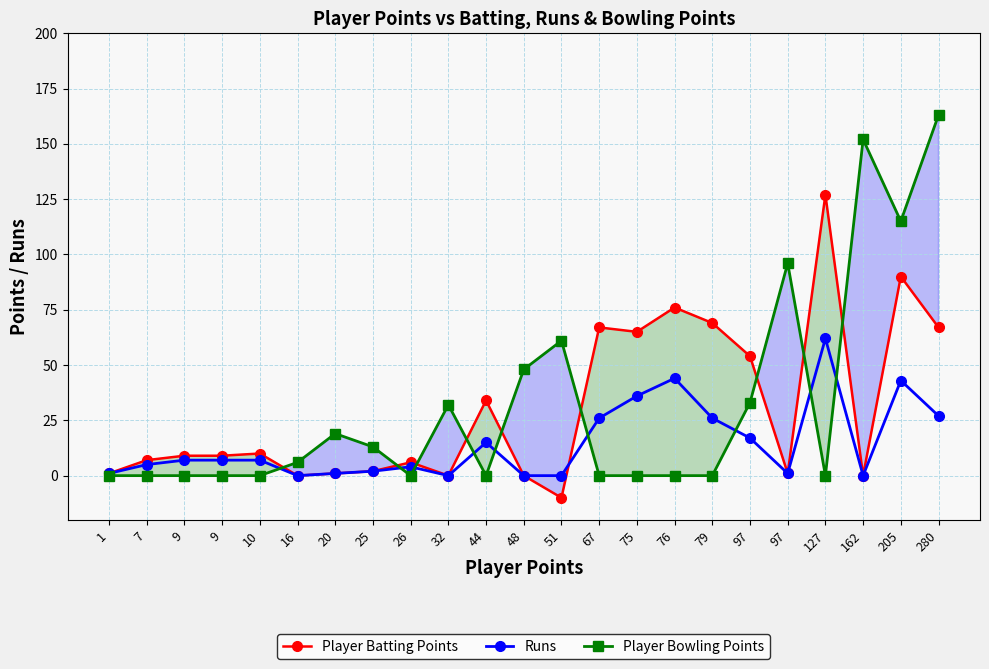

How many values in Player Batting Points are below zero?

1